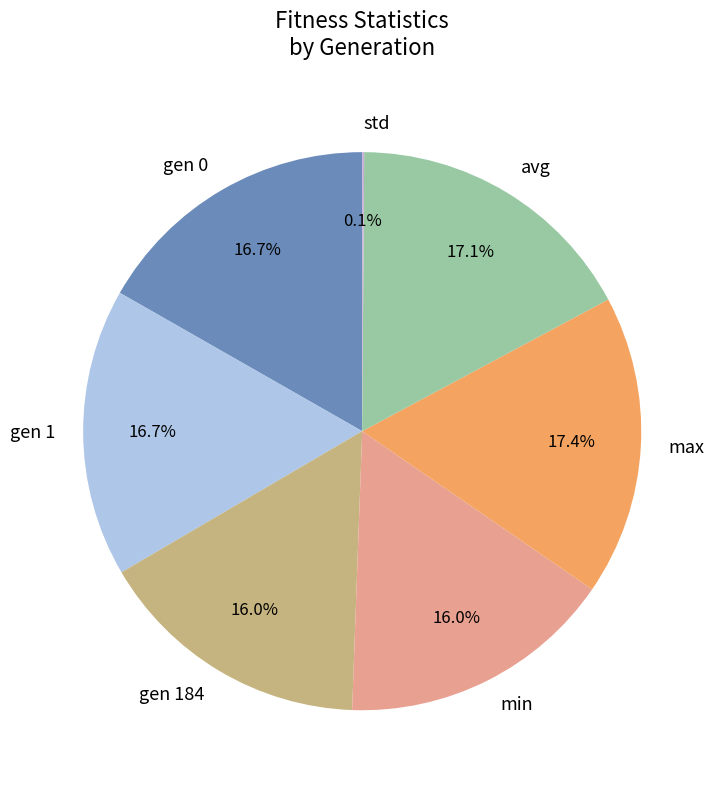

Is it true that gen 184 is 4% of the pie?

False